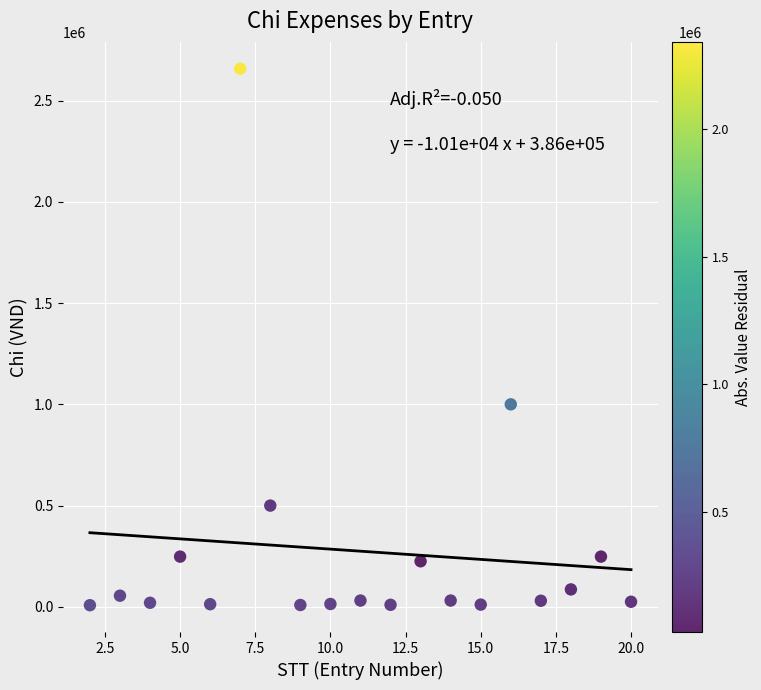

What is the range of Y values (max minus min)?

2649500